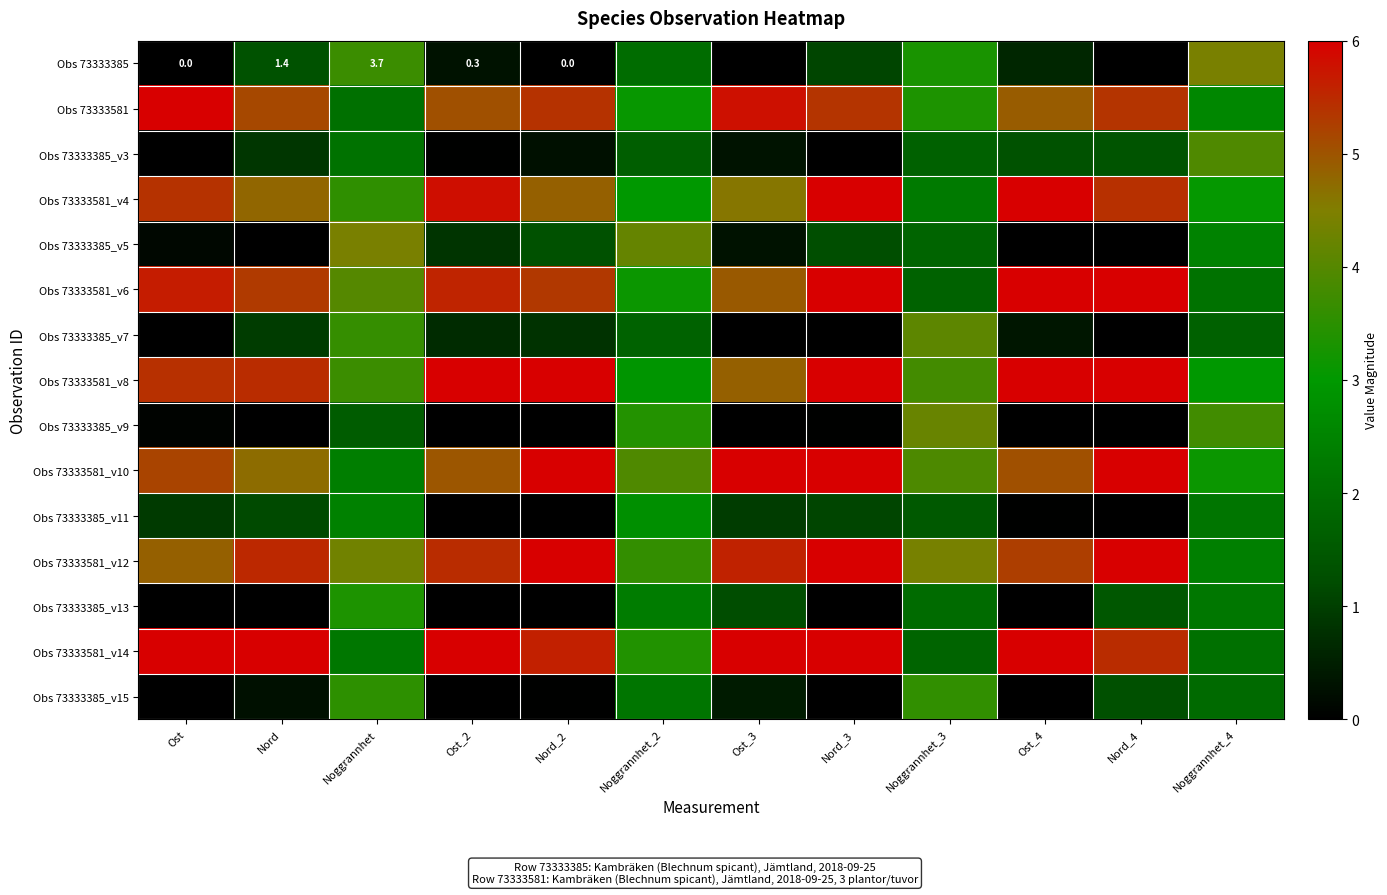

What is the difference between the highest and lowest values at Ost_3?

6.0